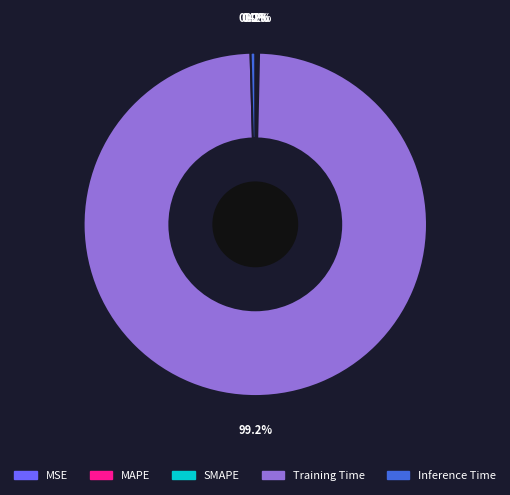

To the nearest percent, what is the difference between the largest and smallest slice percentages?

99%